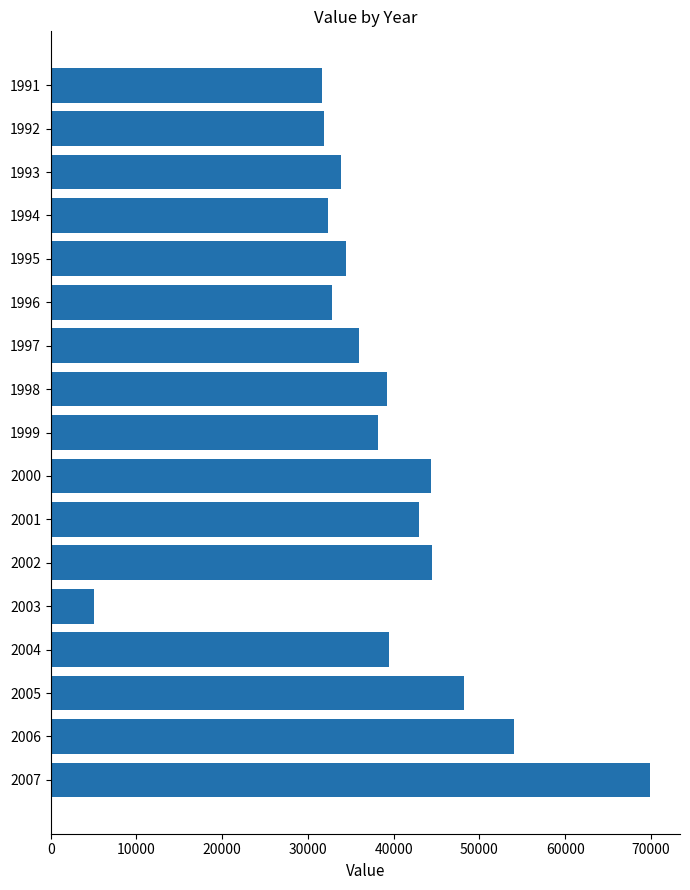

Which category has the lowest value across all series?

2003